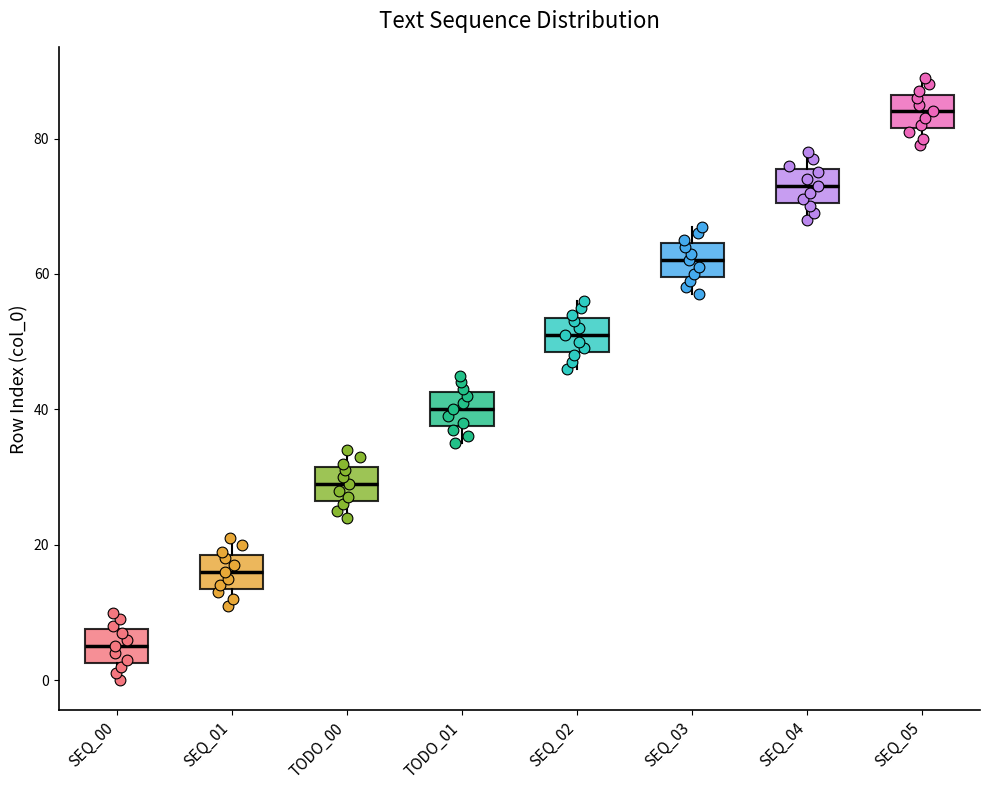

Reading left to right, transcribe this box plot: for each box, give where its median line is, the range the box spans, and where its two whiskers end, as read against the y-axis. The values are not printed on the chart, so give them approximately, as read against the axis.

SEQ_00: median 6, box 2 to 8, whiskers 0 to 10
SEQ_01: median 16, box 14 to 18, whiskers 12 to 22
TODO_00: median 30, box 26 to 32, whiskers 24 to 34
TODO_01: median 40, box 38 to 42, whiskers 36 to 46
SEQ_02: median 52, box 48 to 54, whiskers 46 to 56
SEQ_03: median 62, box 60 to 64, whiskers 58 to 68
SEQ_04: median 74, box 70 to 76, whiskers 68 to 78
SEQ_05: median 84, box 82 to 86, whiskers 80 to 90